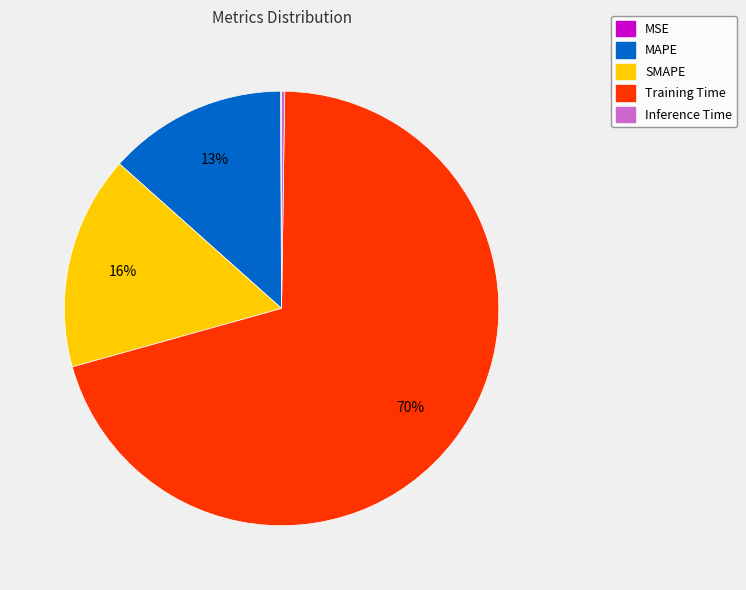

Which slice is the largest?

Training Time